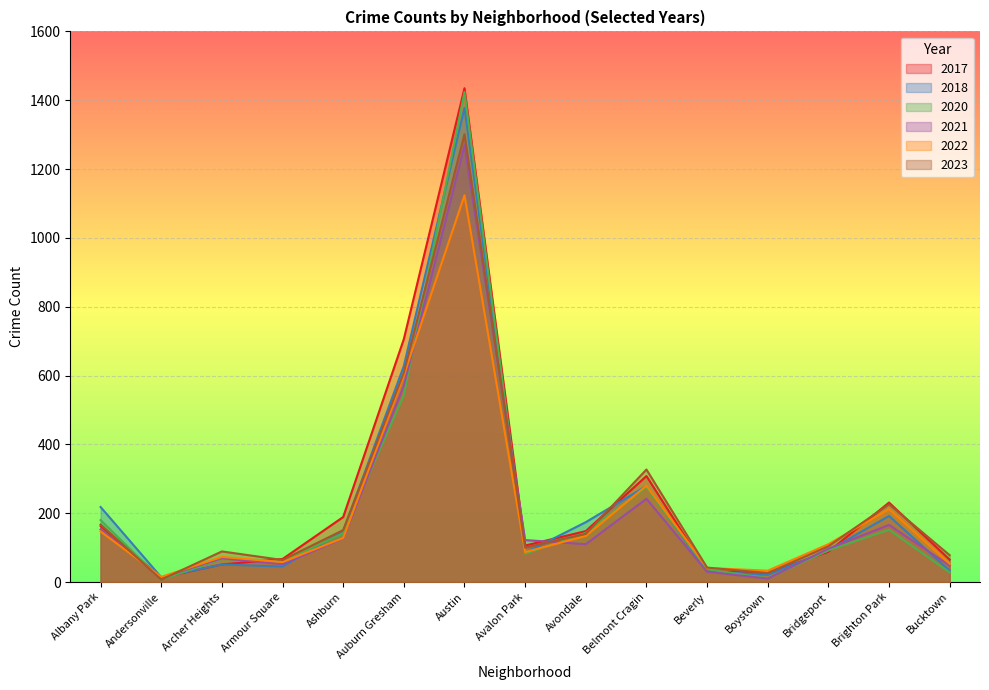

After their last crossing, which series has the higher values: 2021 or 2023?

2023